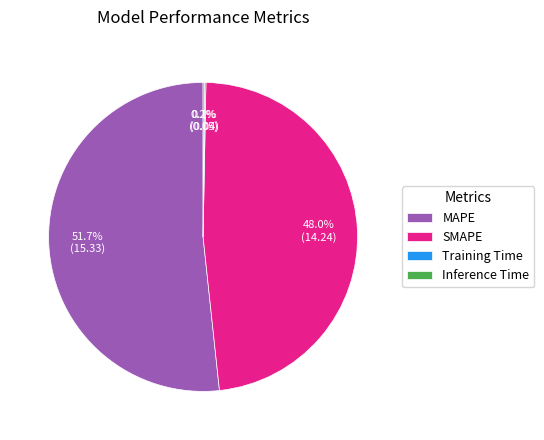

What portion of the pie excludes SMAPE?

52.0%